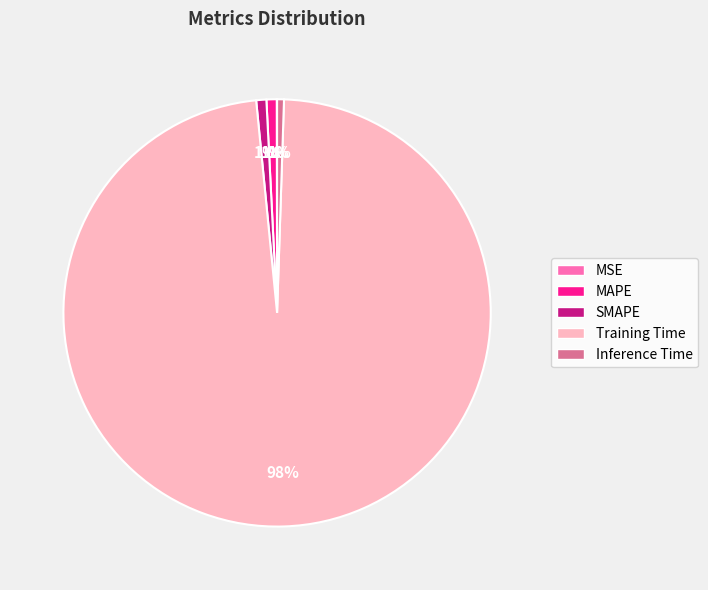

Between SMAPE and Training Time, which is larger?

Training Time